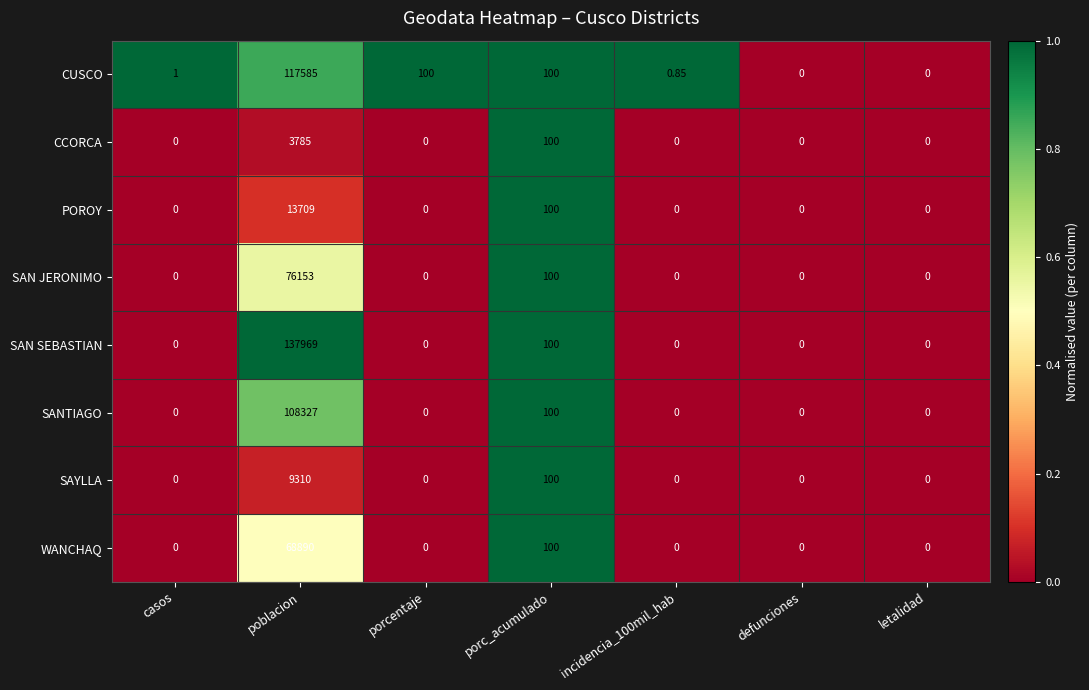

List the series in order of their peak value, lowest first.

CCORCA, SAYLLA, POROY, WANCHAQ, SAN JERONIMO, SANTIAGO, CUSCO, SAN SEBASTIAN